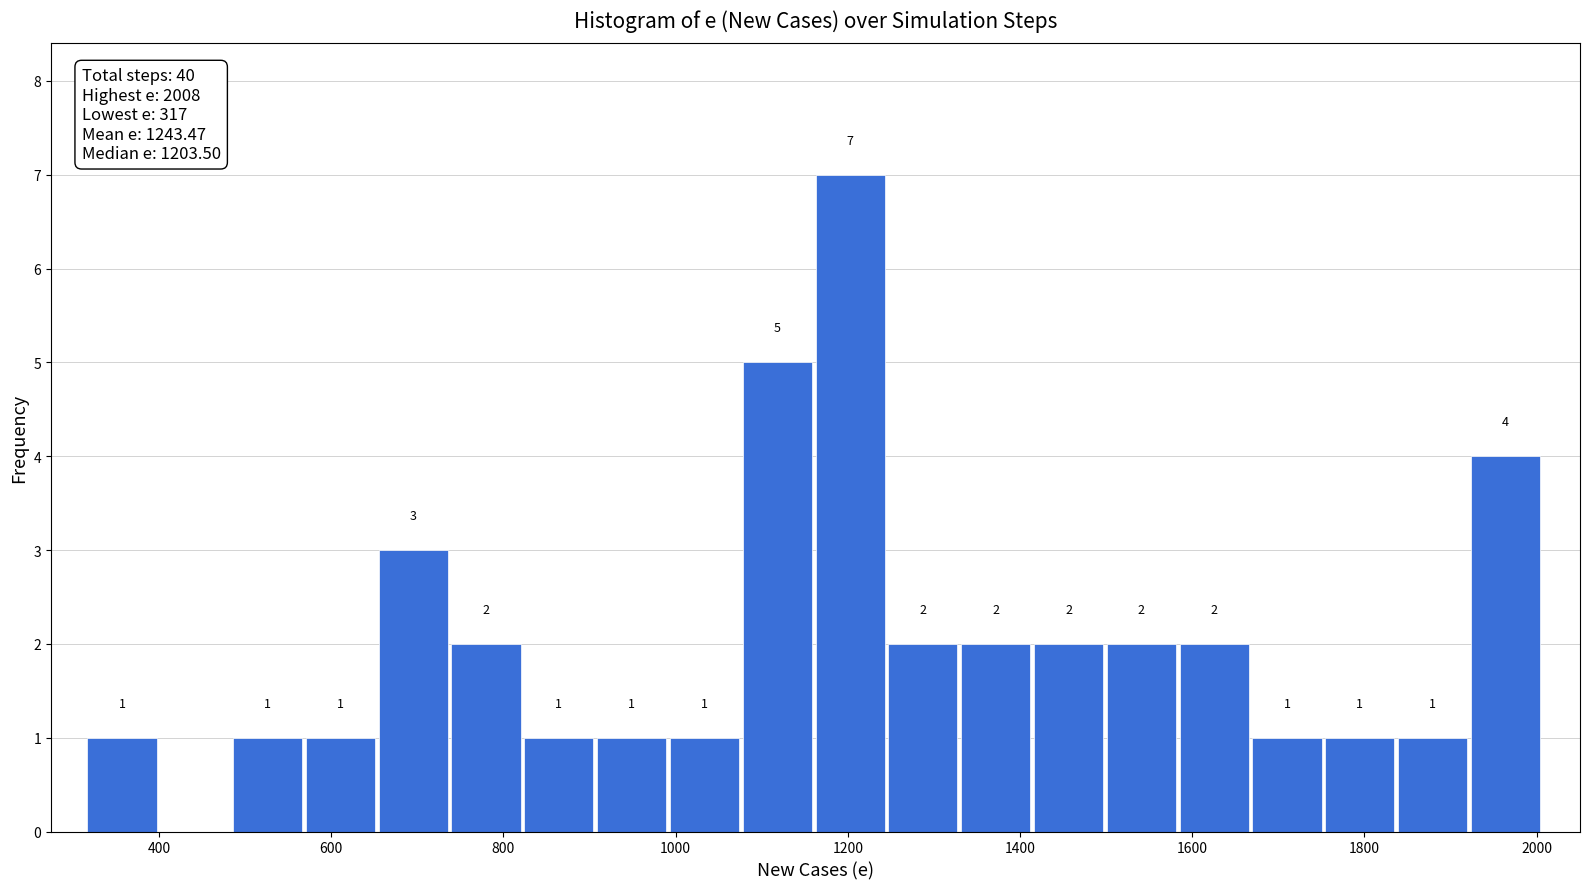

Over which range of the x-axis is the bar tallest?

1160 to 1240